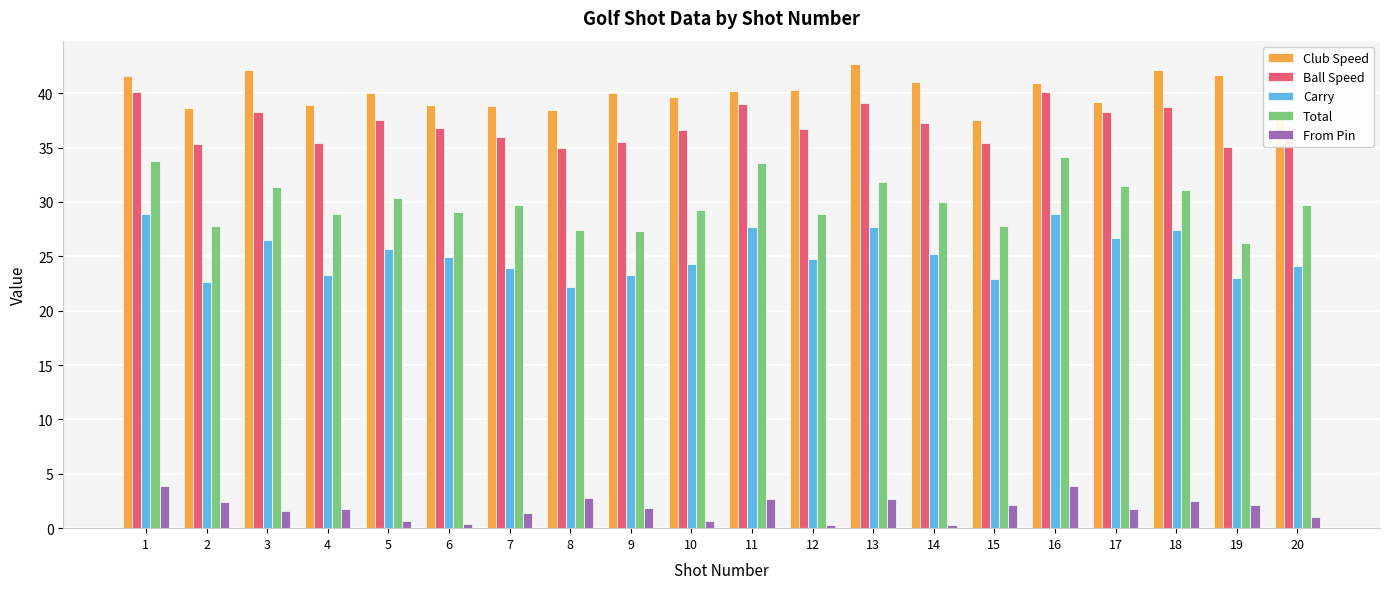

Is the value of From Pin at 9 greater than the value of Carry at 13?

No